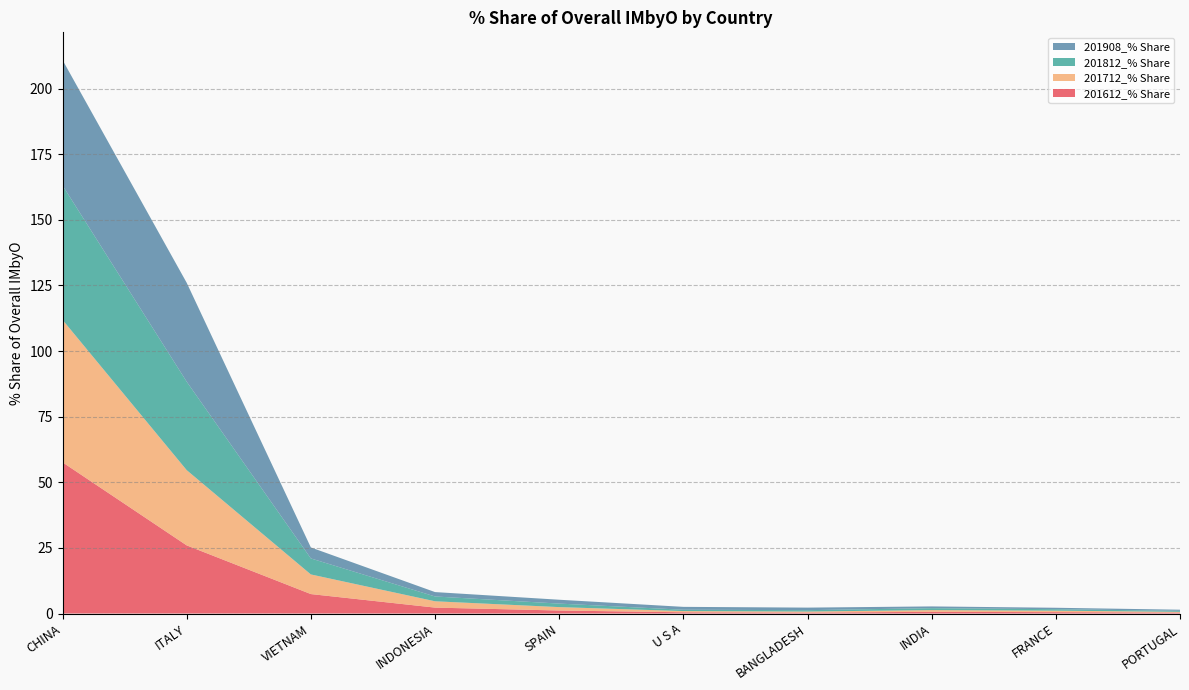

Reading left to right, extract all data points from this chart.

201612_% Share: 57.6	26.0	7.4	2.3	1.1	0.5	0.4	0.6	0.5	0.4
201712_% Share: 54.3	28.7	7.5	2.4	1.3	0.5	0.4	0.7	0.6	0.3
201812_% Share: 51.2	33.7	6.1	1.8	1.3	0.5	0.5	0.7	0.6	0.4
201908_% Share: 47.8	37.7	4.2	1.7	1.5	1.1	1.0	0.7	0.5	0.4